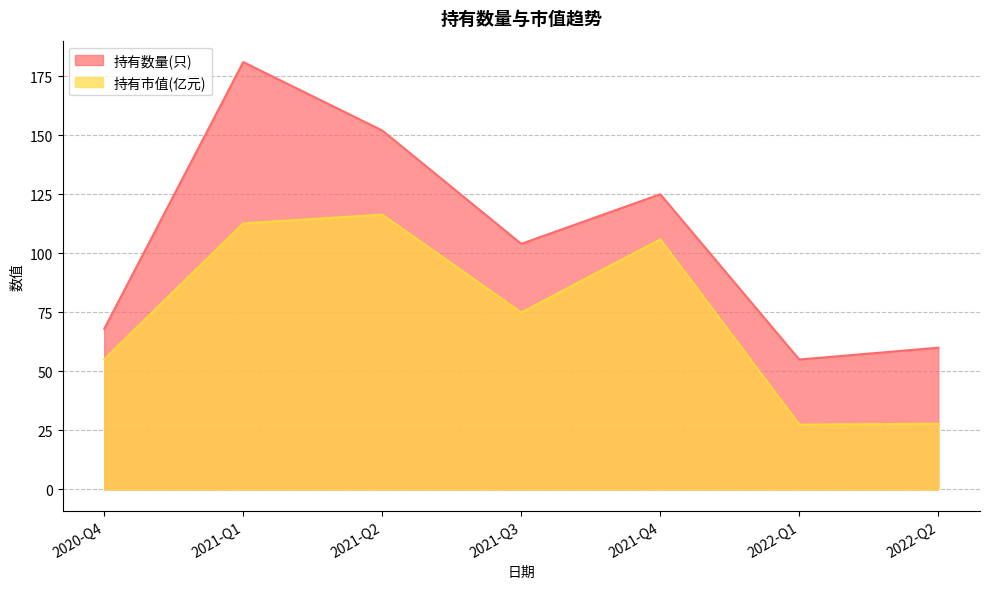

Is it true that 持有数量(只) equals 276.5 at 2021-Q1?

False